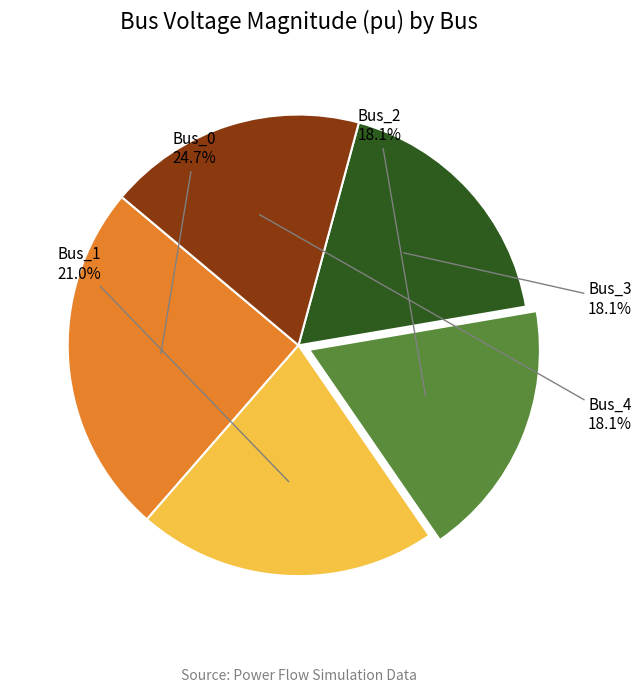

How many segments does this pie chart have?

5